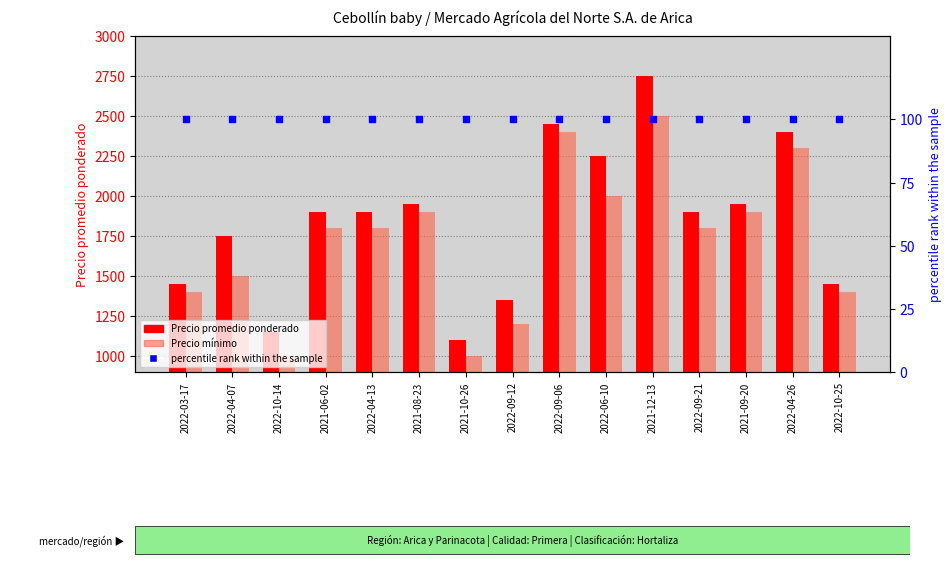

Which series has the largest total across all categories?

Precio promedio ponderado